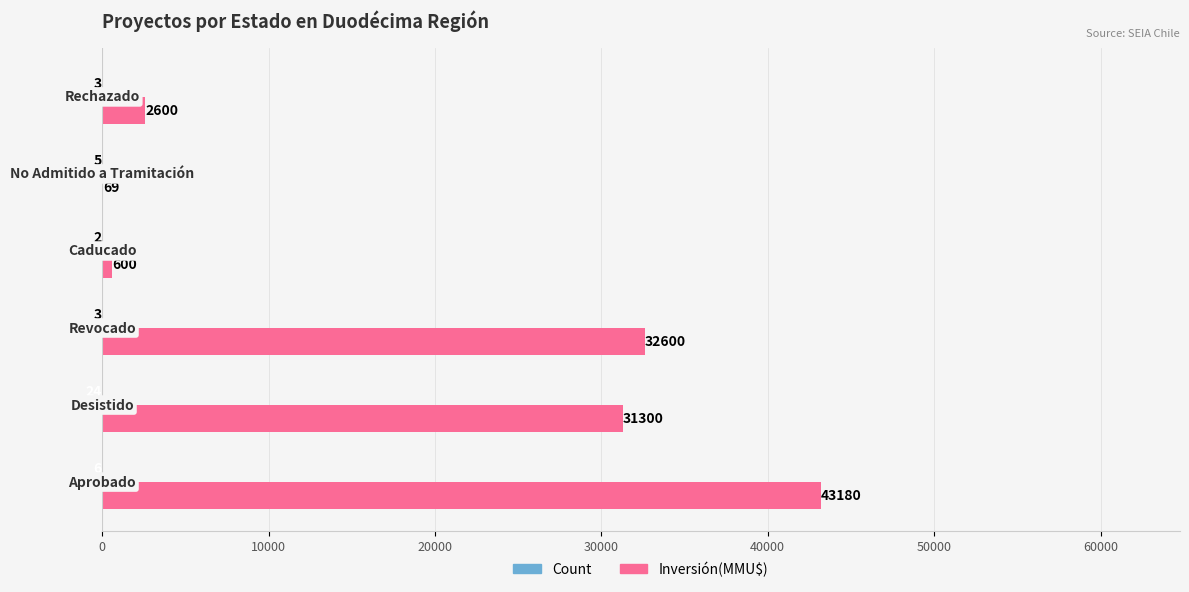

Which series has the largest total across all categories?

Inversión(MMU$)